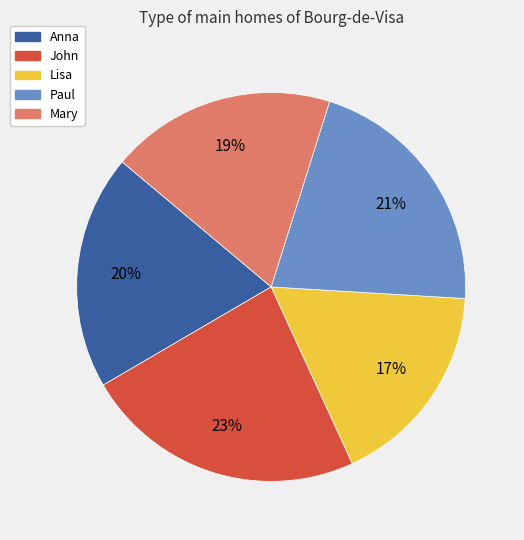

To the nearest percent, what portion does Mary represent?

19%